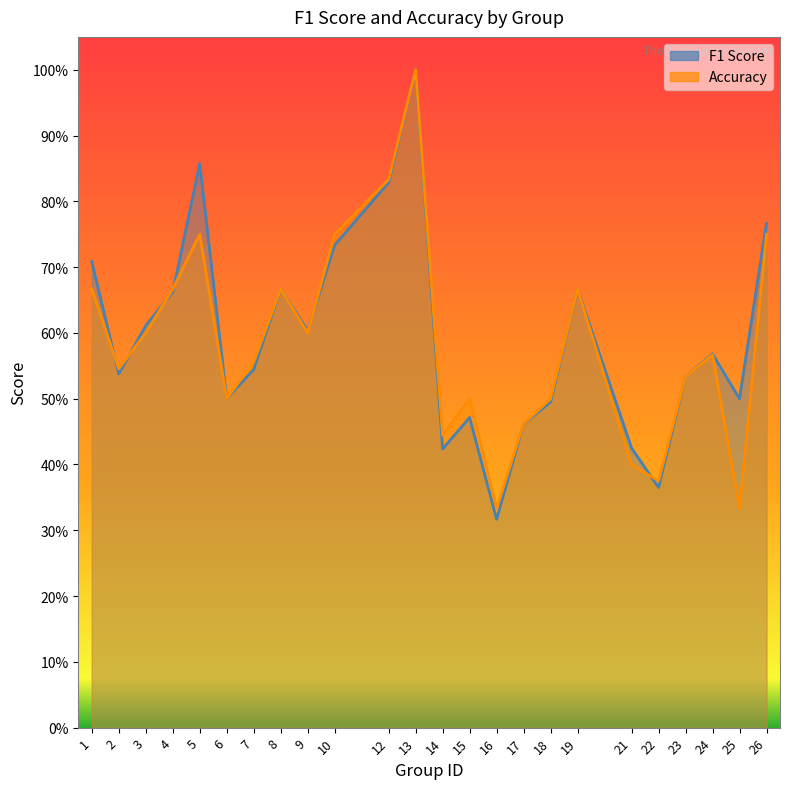

What is the total value across all series at 21?

0.8